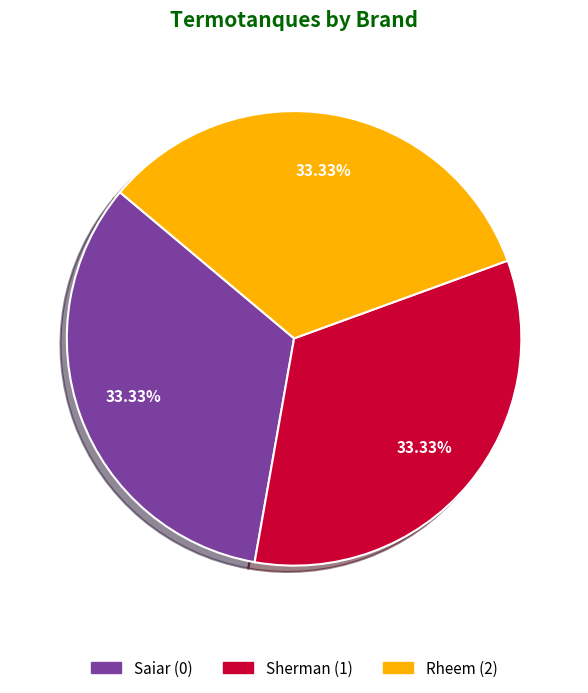

What percentage is the Sherman slice, to the nearest percent?

33%